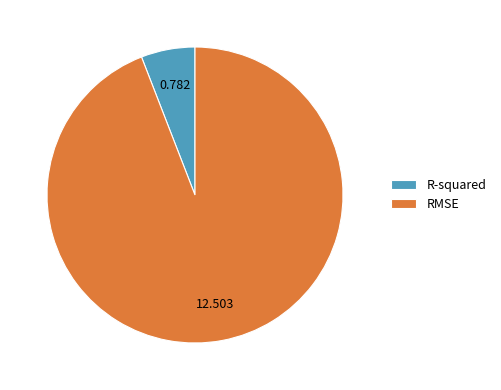

Is the sum of RMSE and R-squared greater than half?

Yes